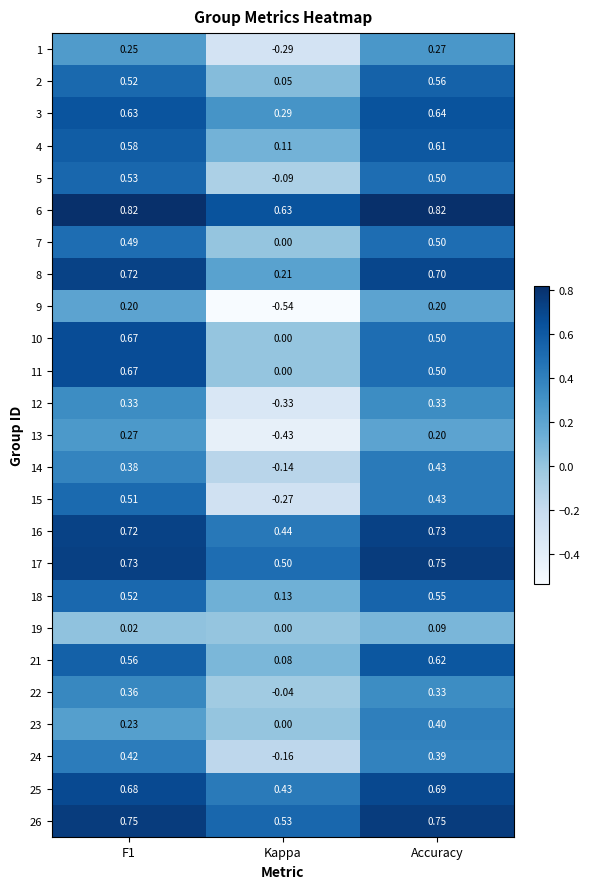

Which series has the largest total across all categories?

6